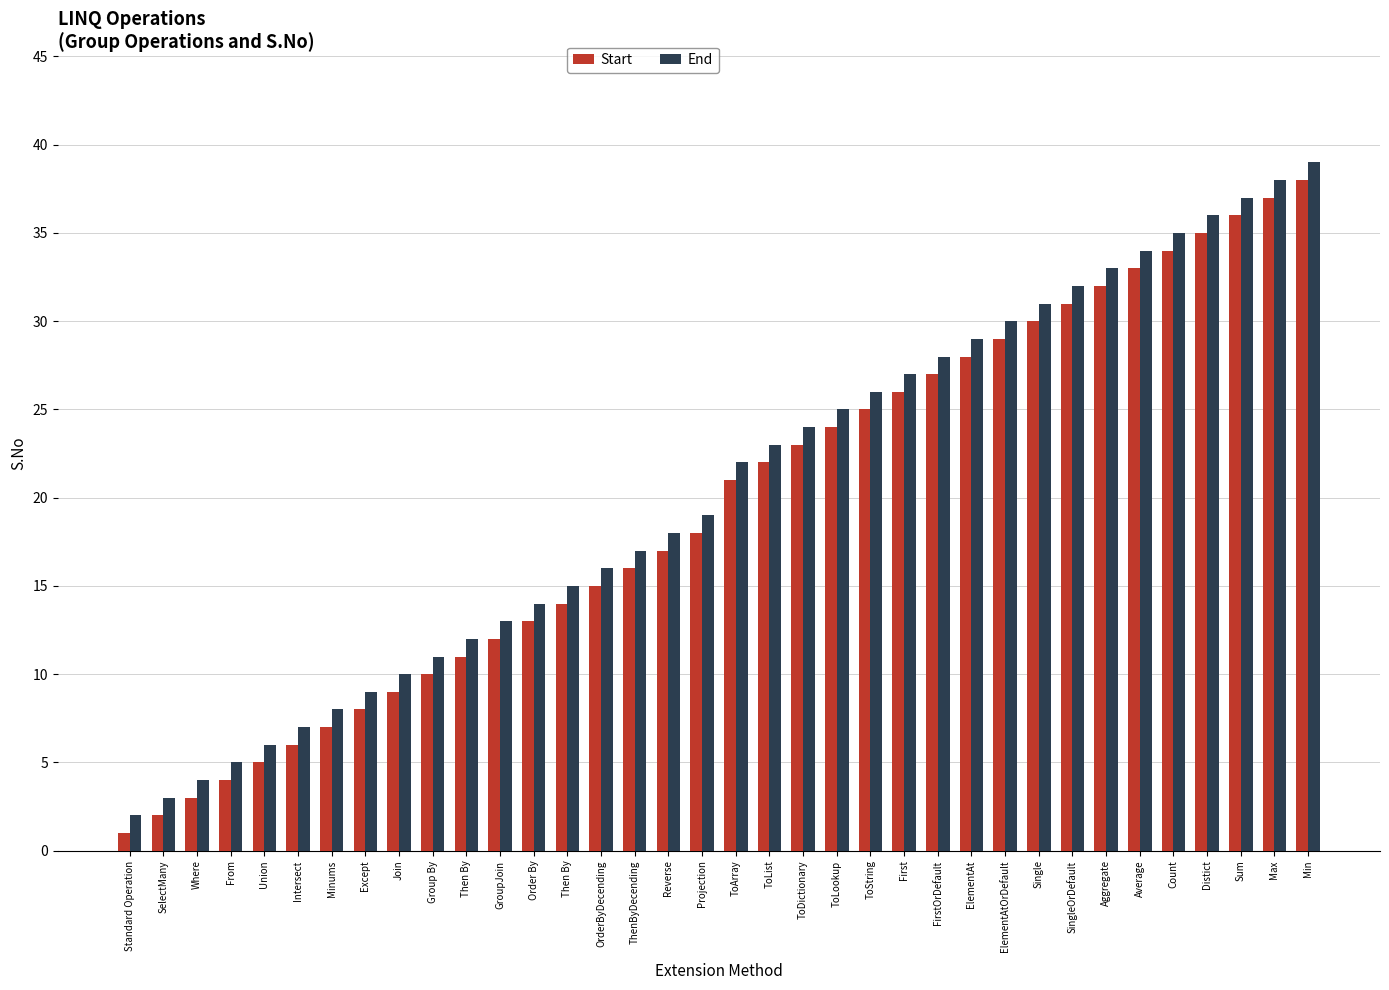

How many groups of bars are there?

36